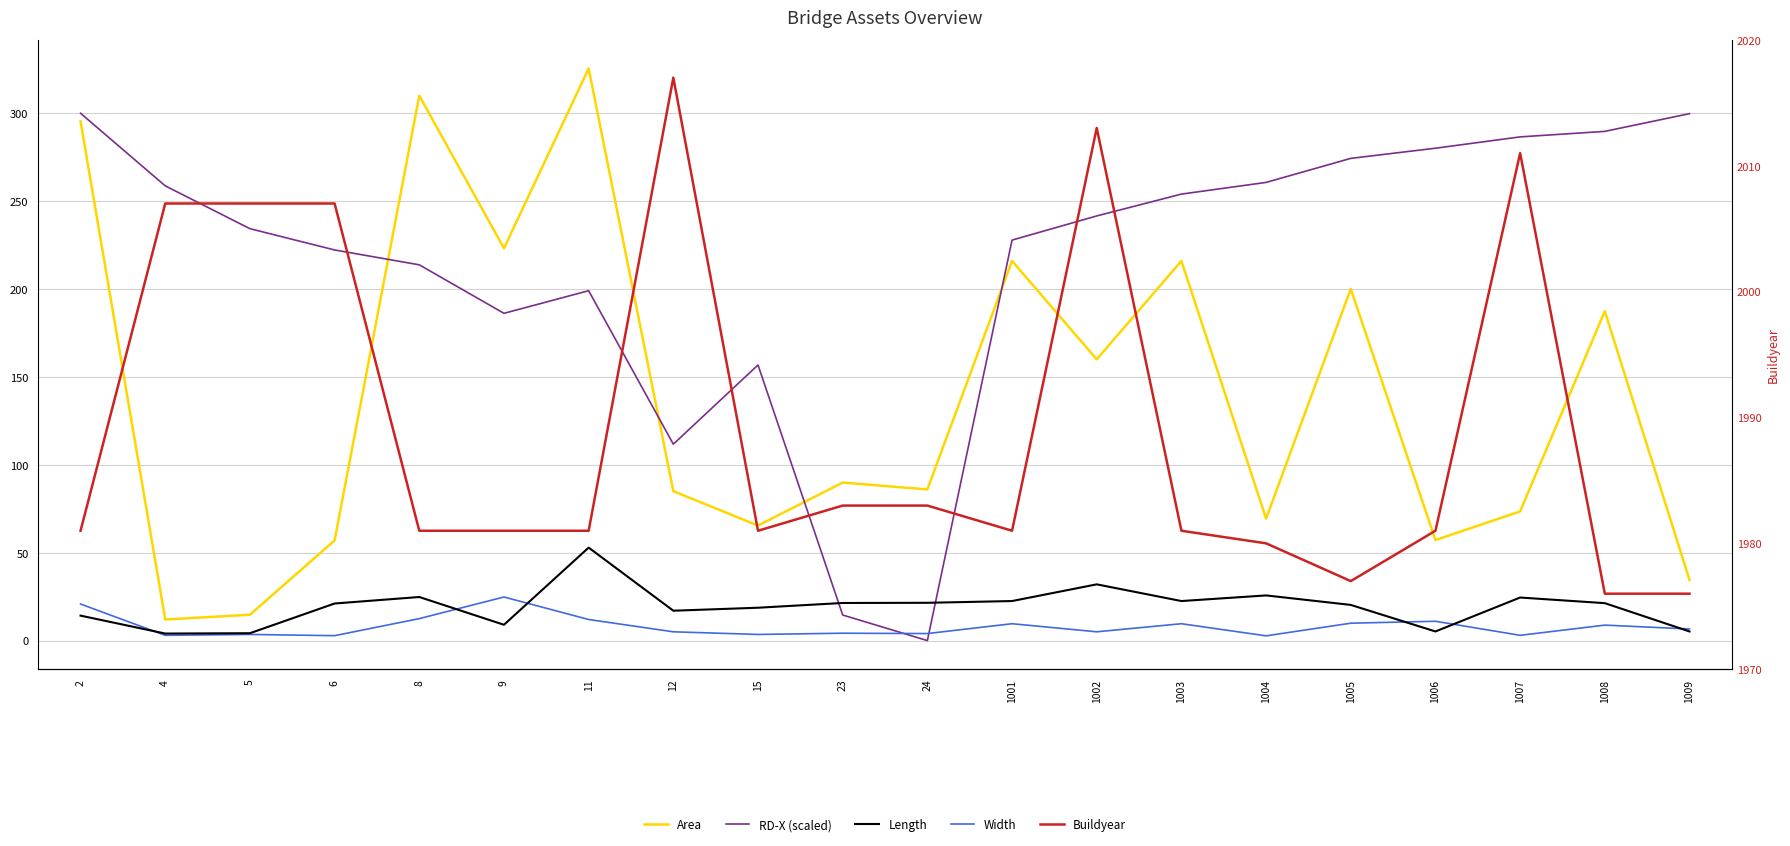

What is the difference between the second highest and second lowest values in the Width series?

18.0